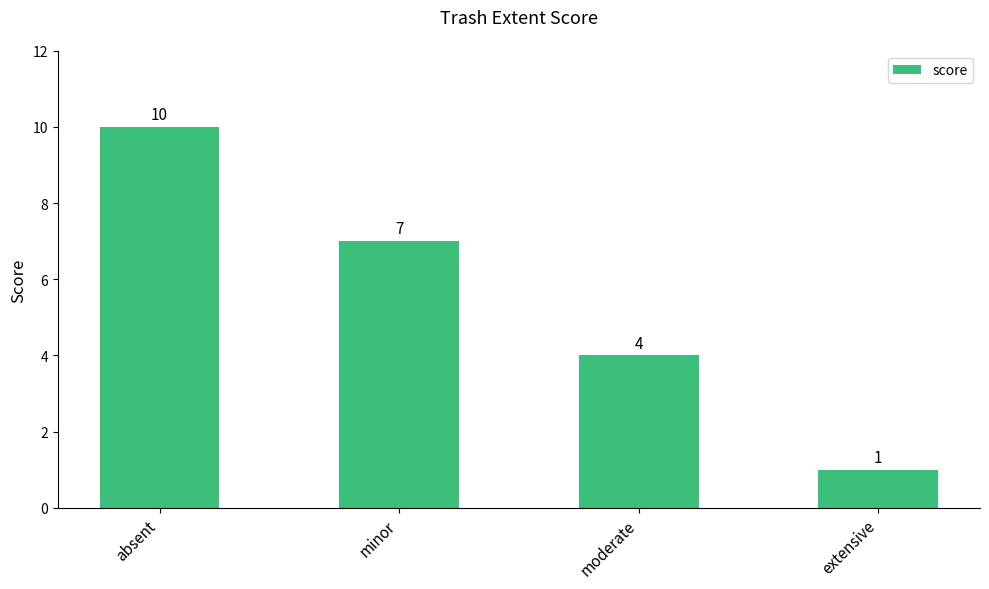

What is the ratio of the value at minor to the value at absent?

0.7